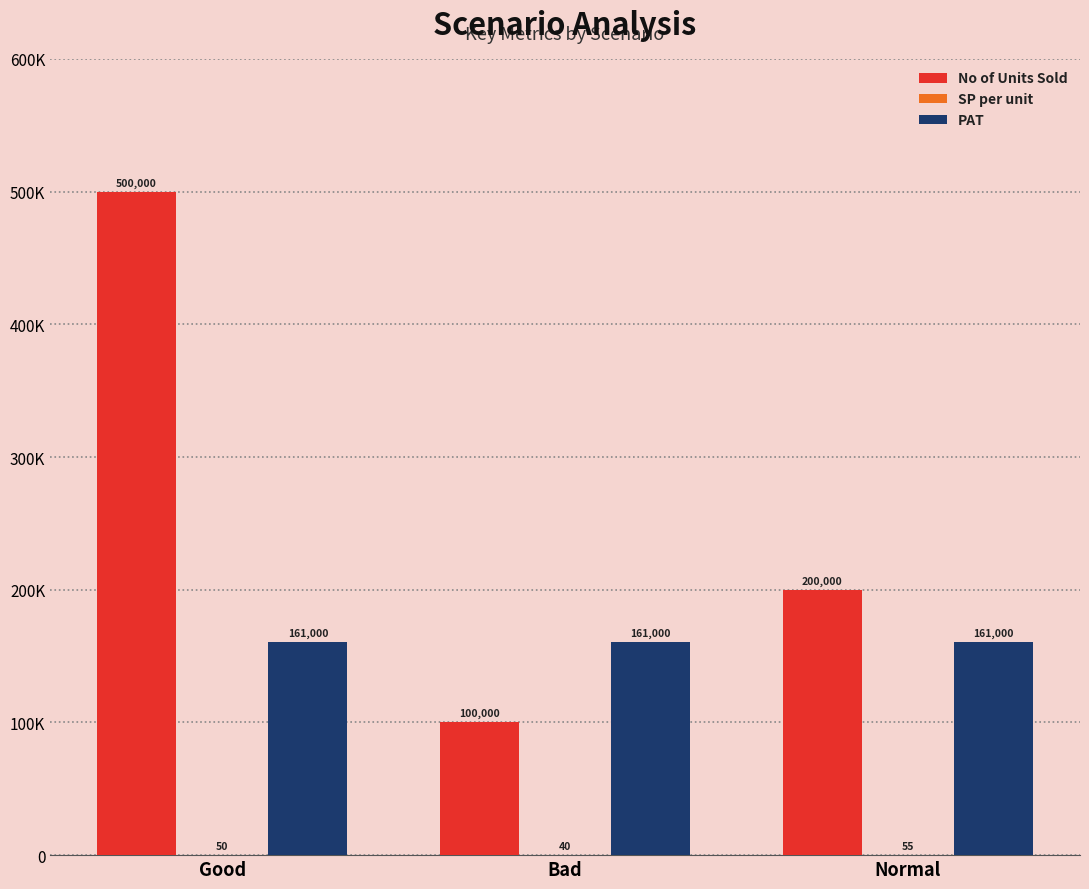

What is the difference between the highest and lowest values at Bad?

160960